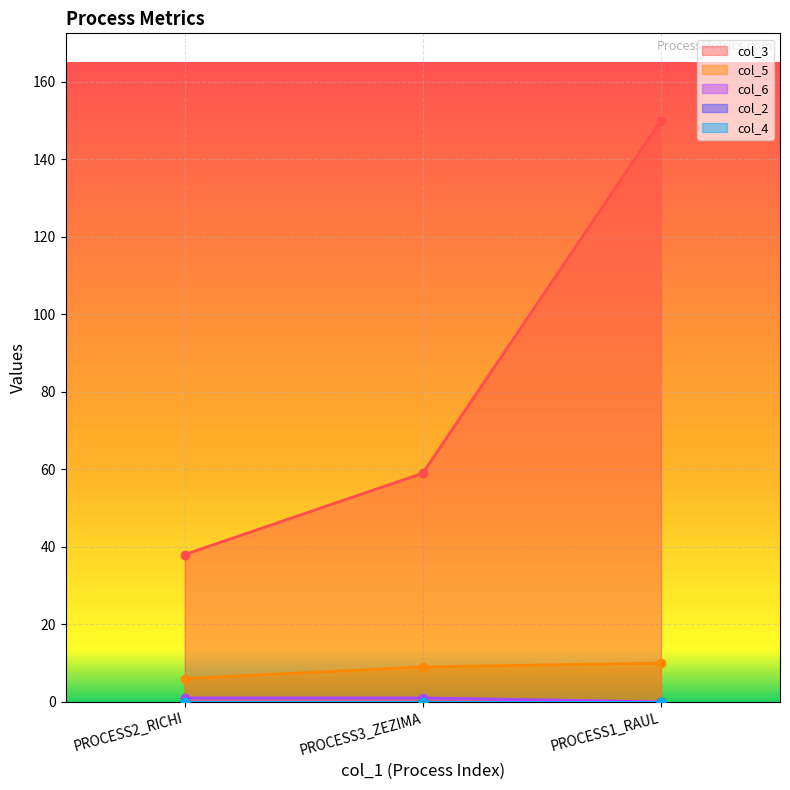

What is the difference between the col_3 values at PROCESS2_RICHI and PROCESS3_ZEZIMA?

21